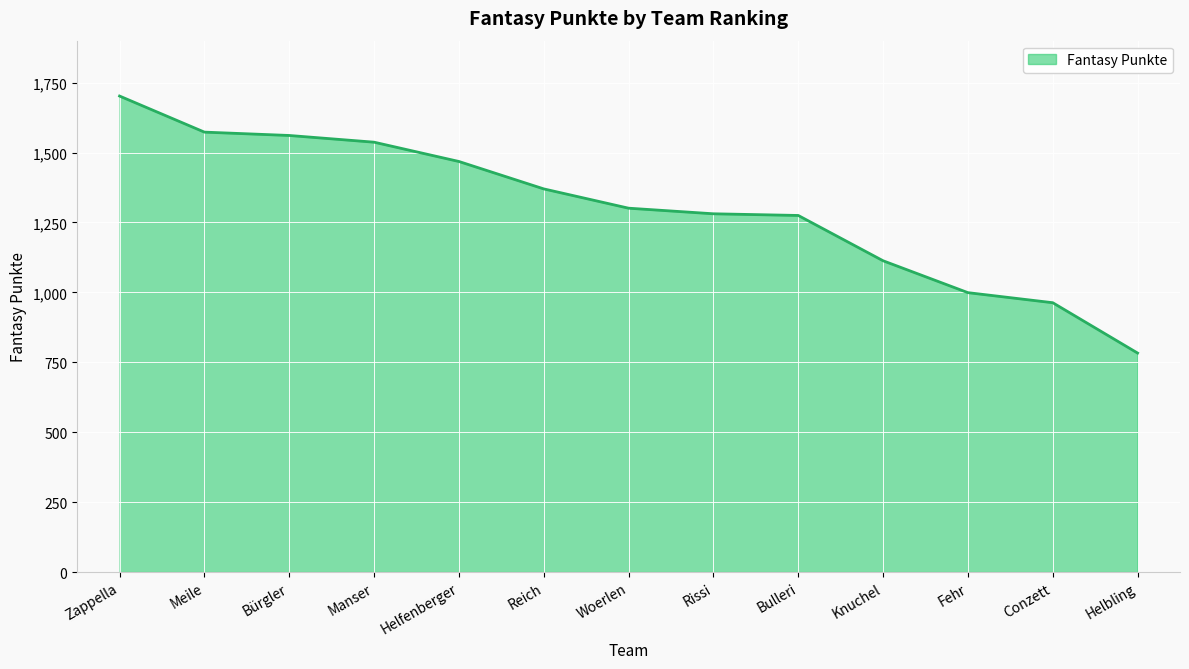

What is the difference between the values at Meile and Conzett?

610